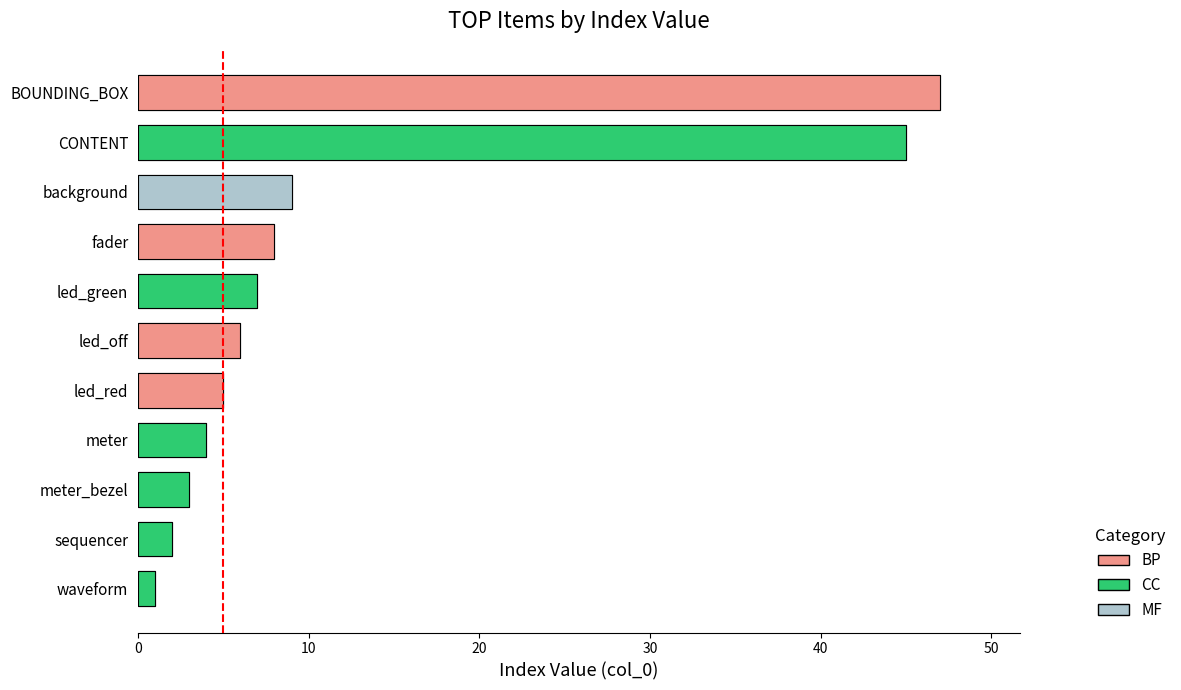

What is the label of the 7th bar from the left?

led_green